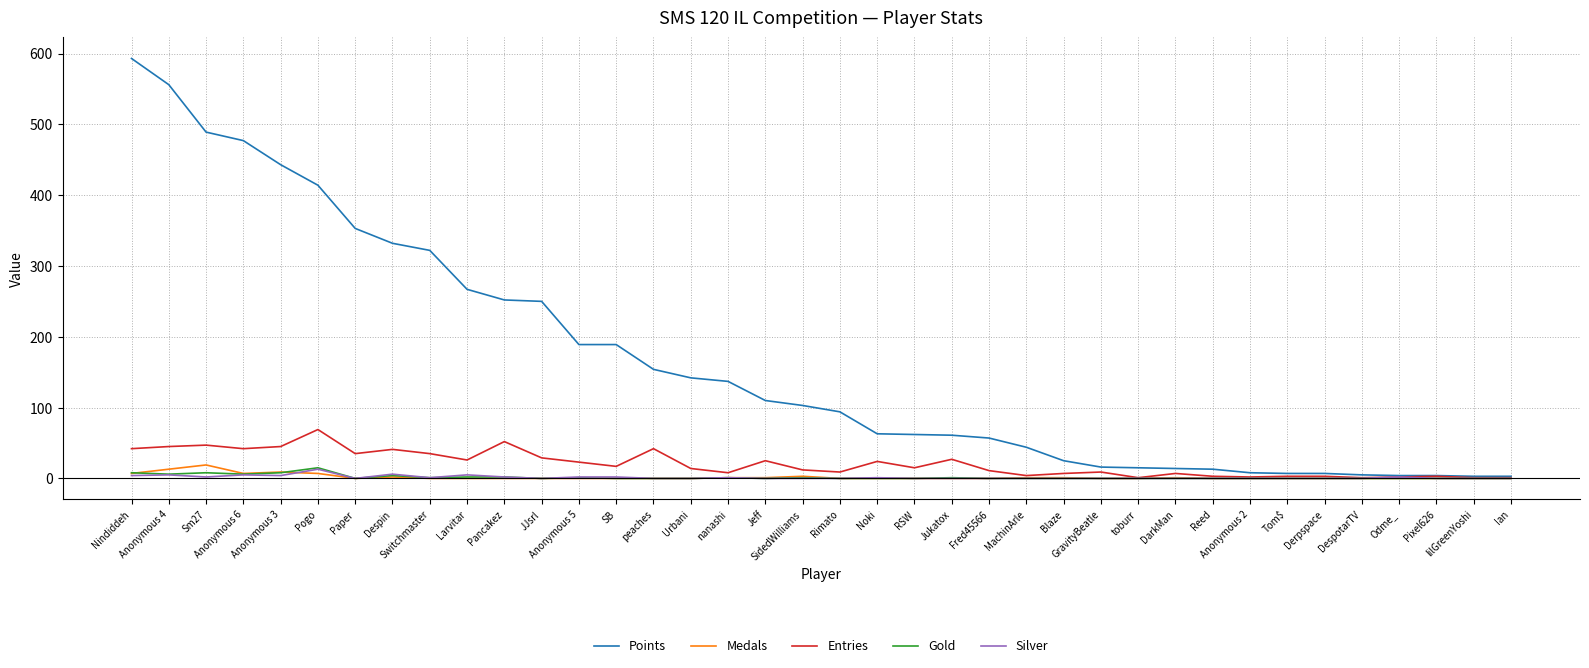

Is it true that Points equals 154 at peaches?

True